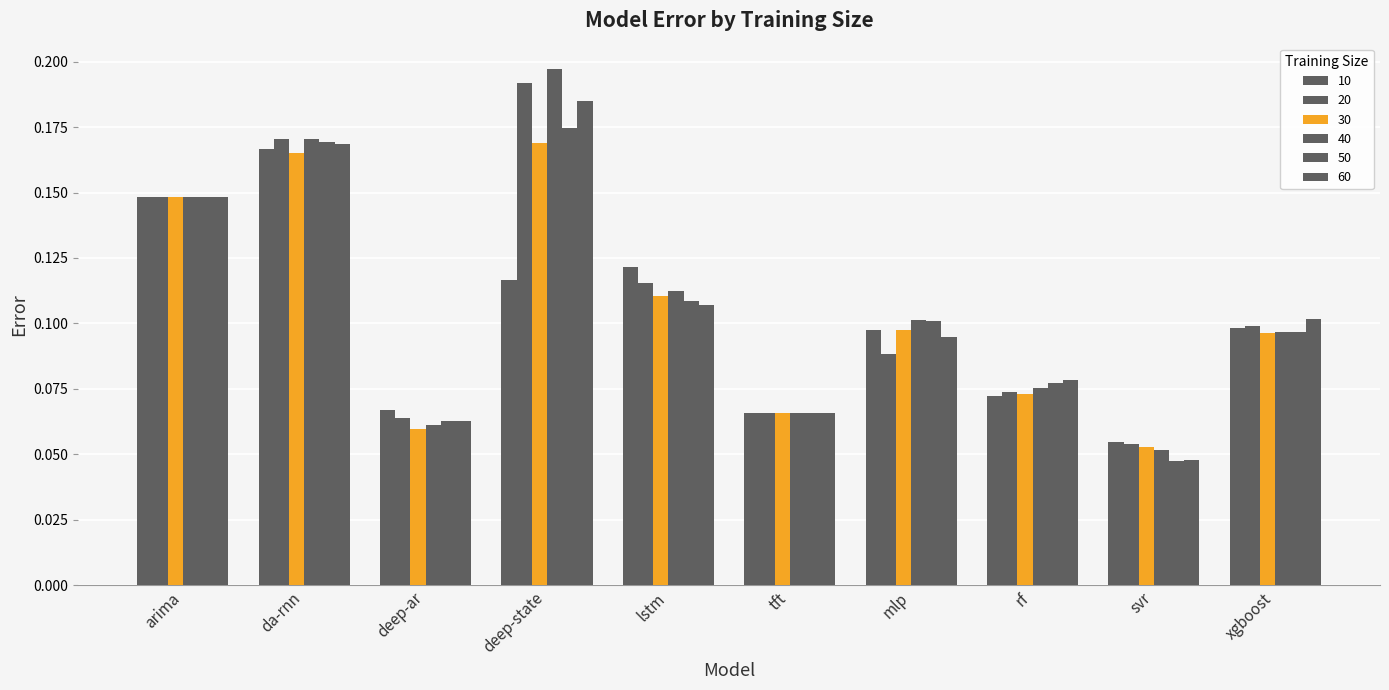

What is the lowest value of the 10 series?

0.1